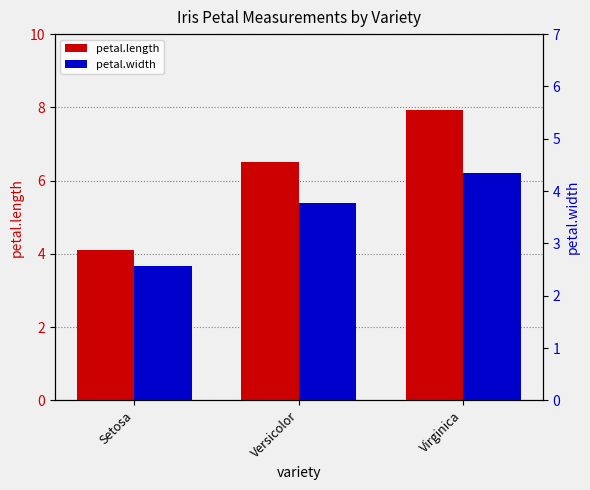

What is the difference between the second highest and minimum values in the petal.length series?

2.4